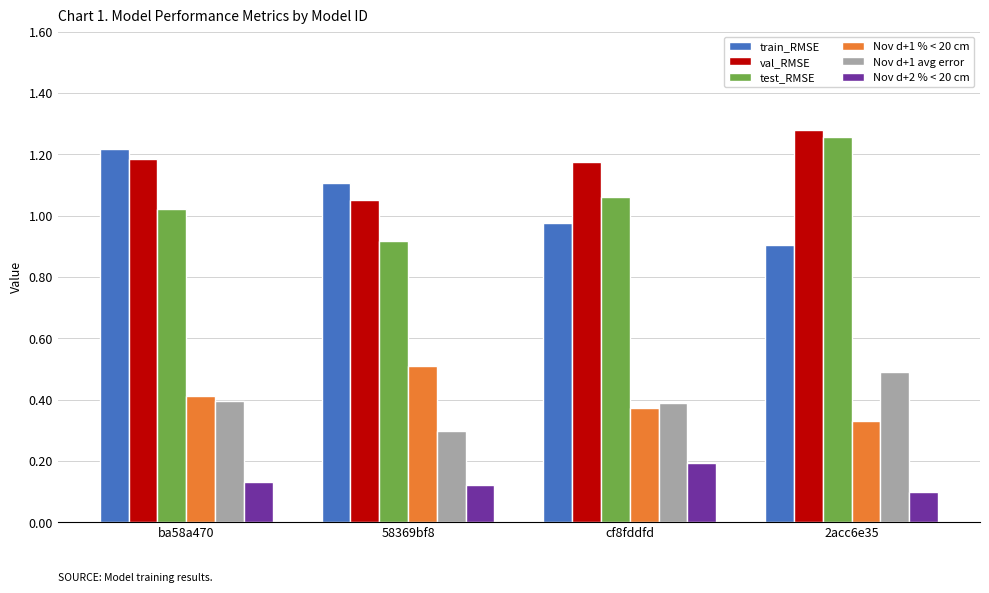

At how many categories does at least one series exceed 0?

4